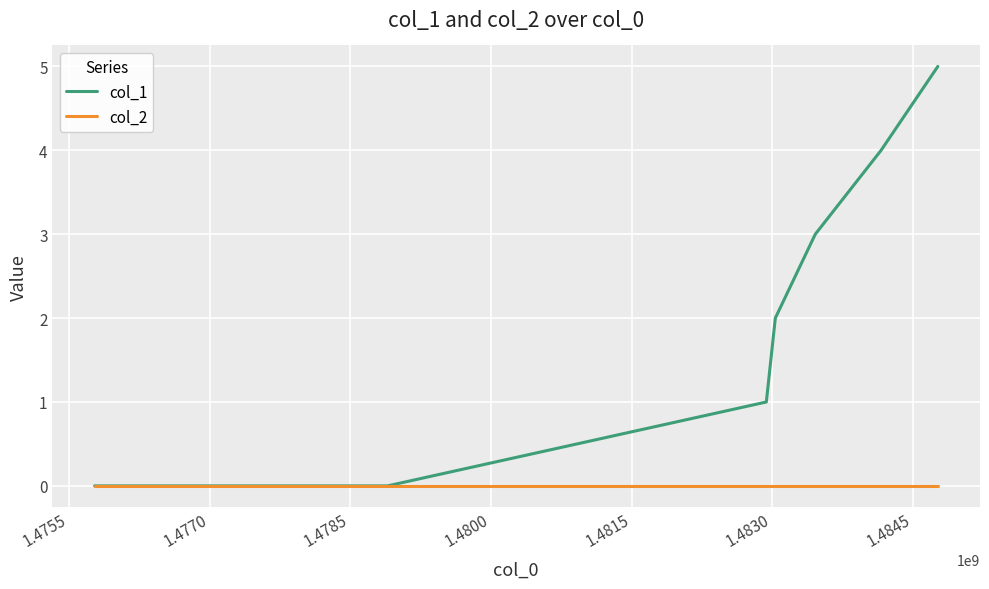

Which series has the largest total across all categories?

col_1